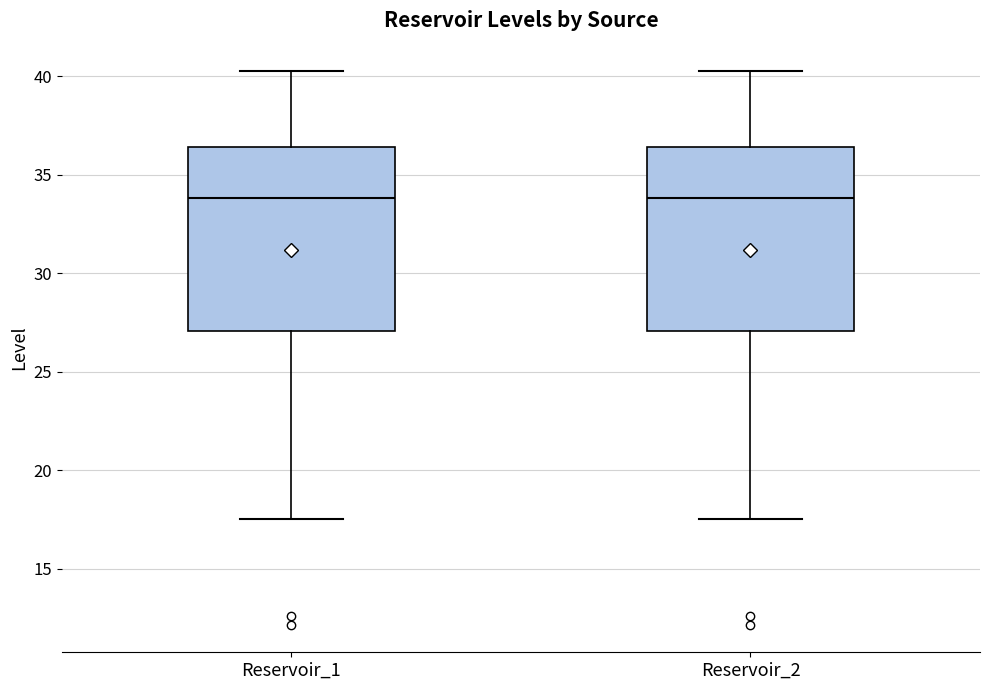

Where is the lower edge of the box for Reservoir_2 on the y-axis? The values are not printed on the chart, so give them approximately, as read against the axis.

27.0